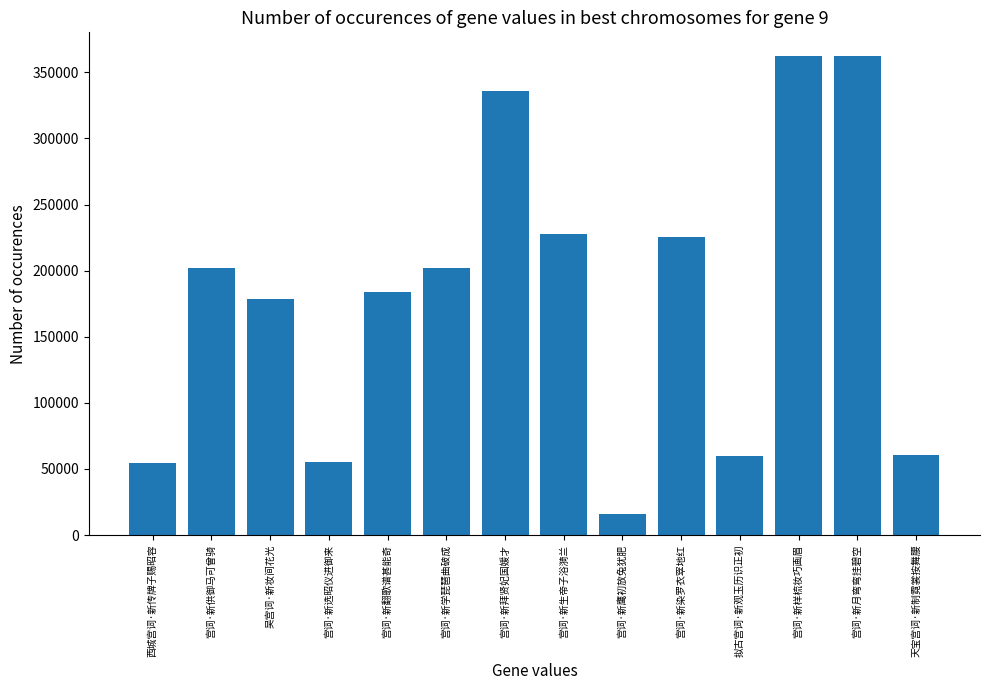

What is the difference between the second highest and minimum values?

345688